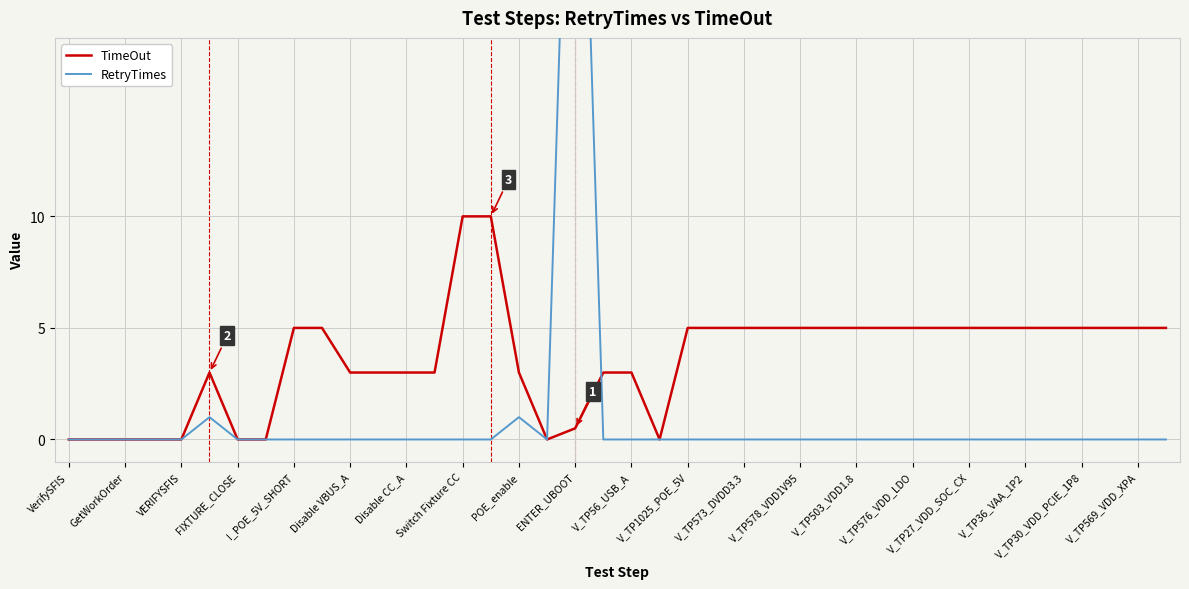

What is the highest value of the TimeOut series?

10.0